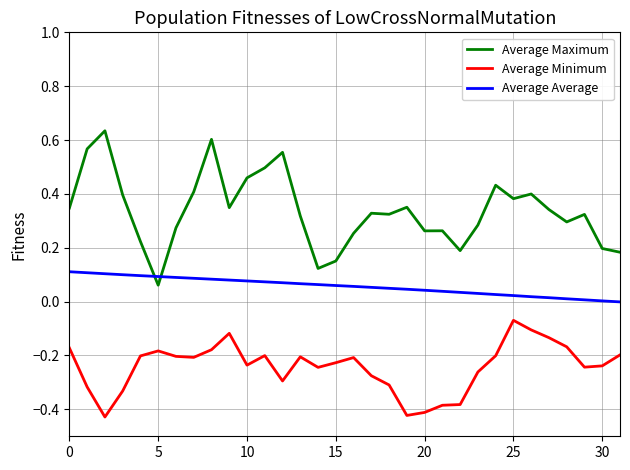

List the series in order of their overall mean, highest first.

Average Maximum, Average Average, Average Minimum